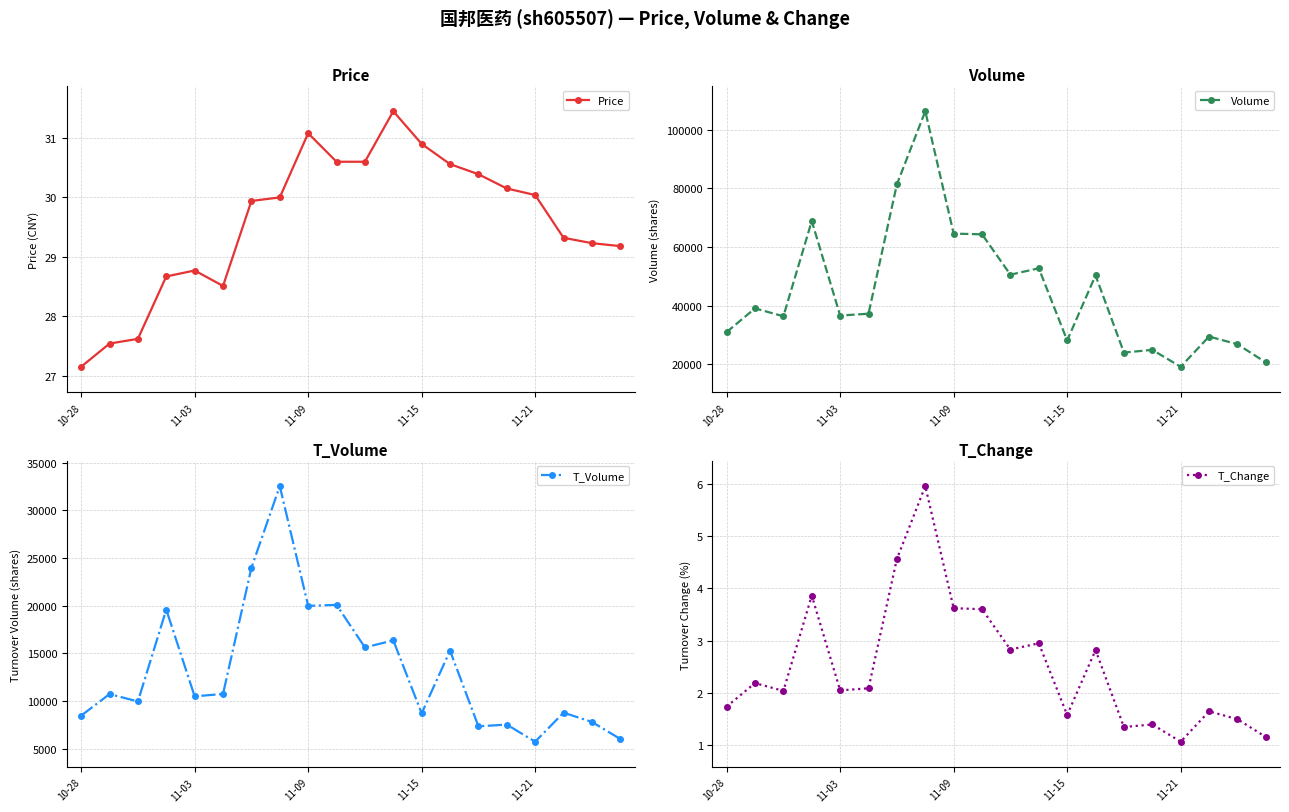

How many interior local peaks does the T_Volume series have?

8